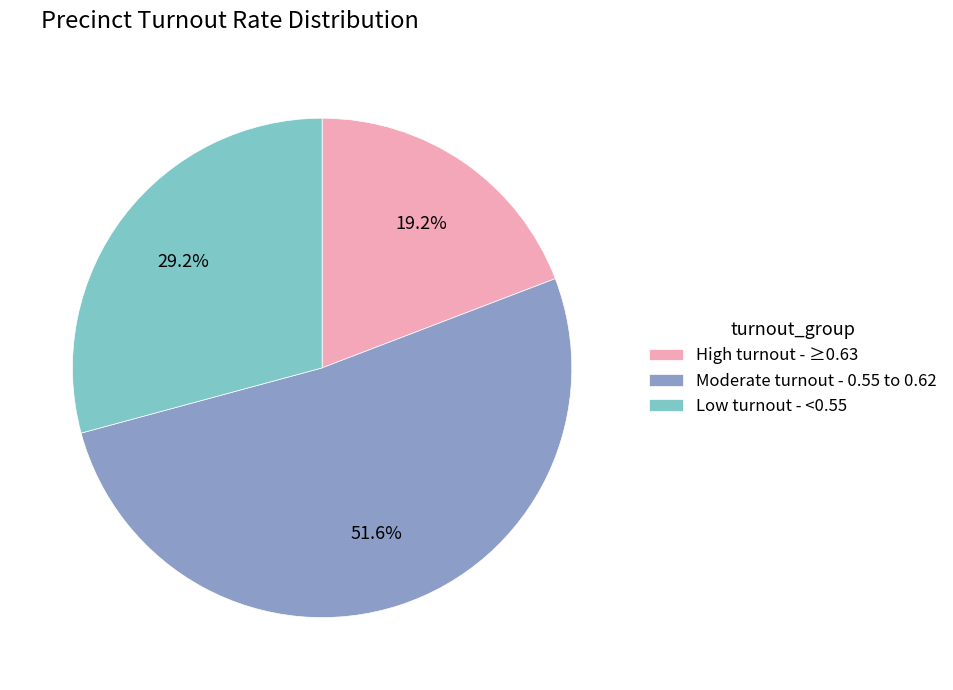

Combined, what portion of the pie is Moderate turnout - 0.55 to 0.62 and Low turnout - <0.55?

80.8%